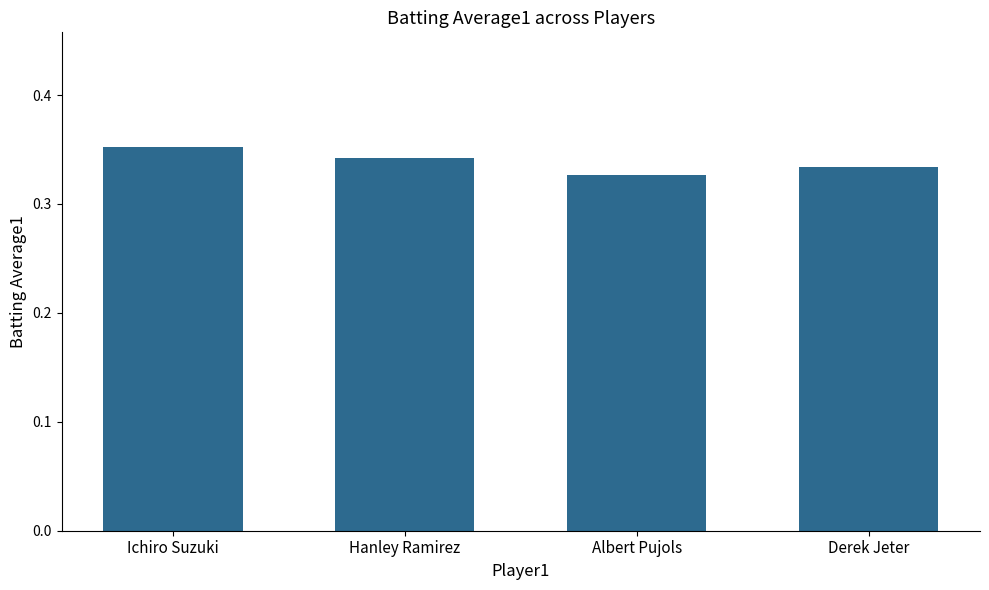

Count the values in the range 0 to 1.

4